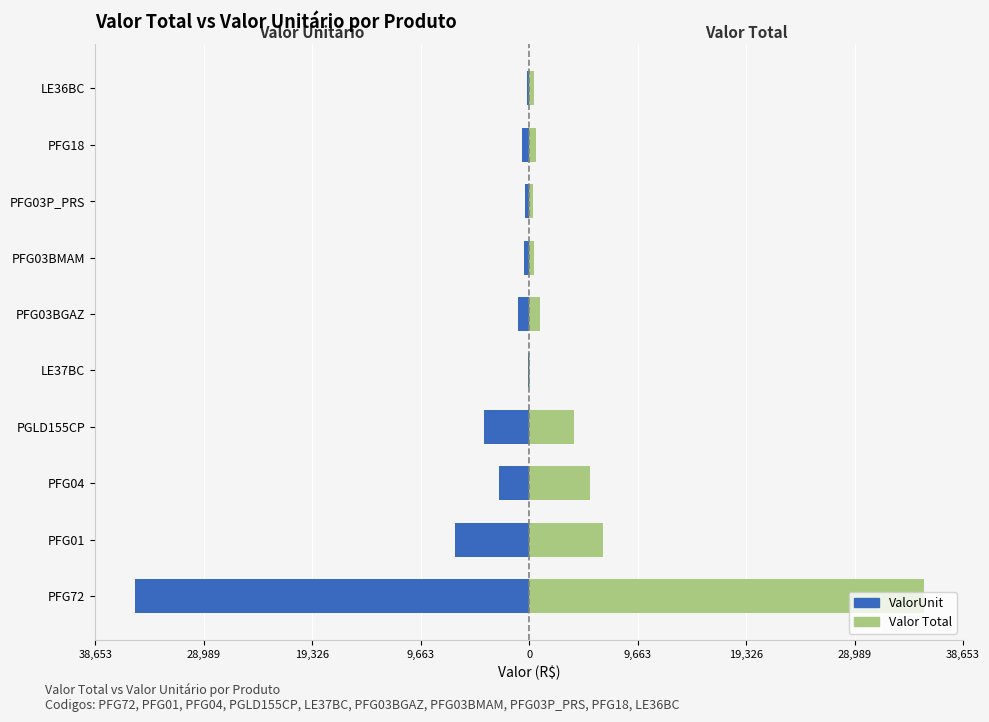

The value of ValorUnit at LE36BC is -352.4. True or false?

False